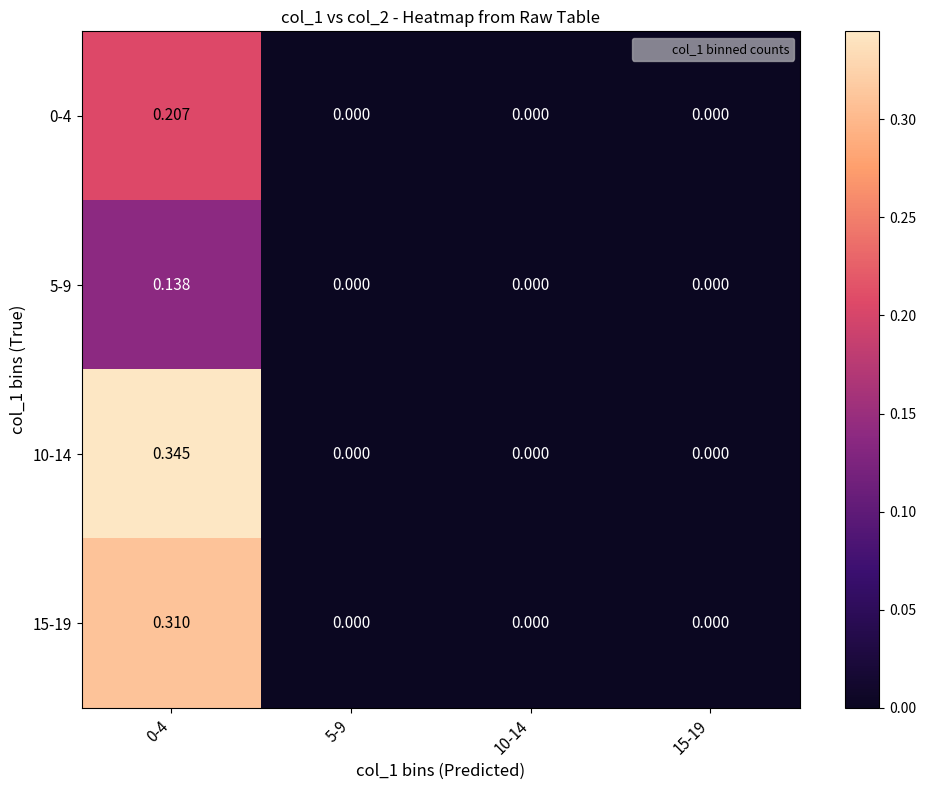

Rank the series by their maximum value, from highest to lowest.

10-14, 15-19, 0-4, 5-9